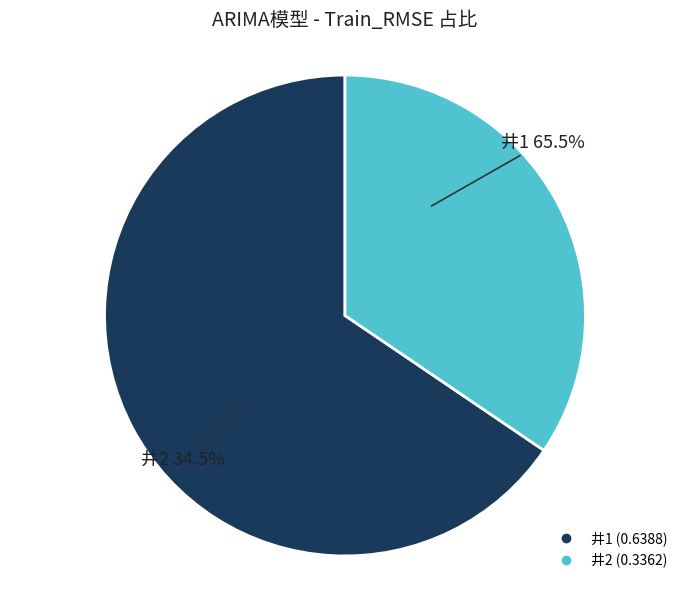

Is it true that 井2 is 45% of the pie?

False